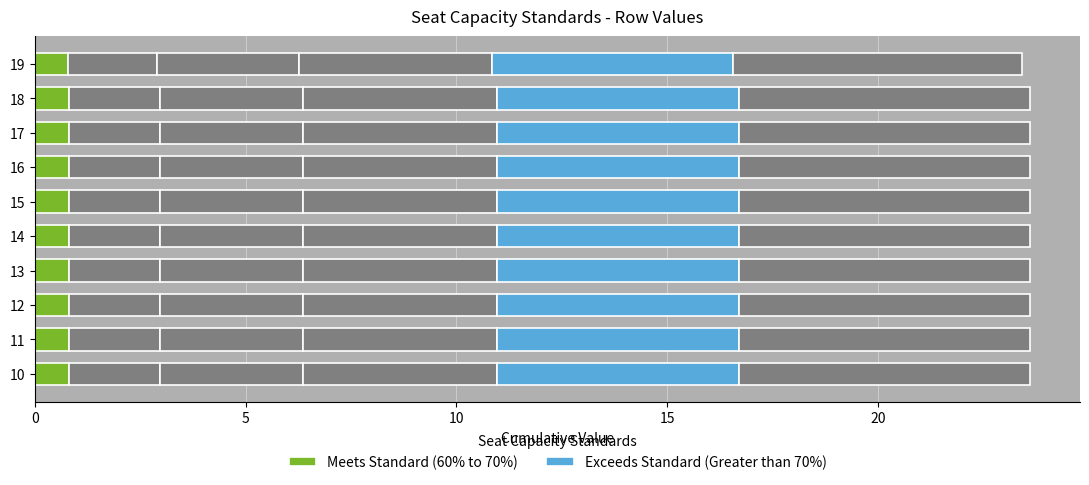

How many series are shown in this chart?

6